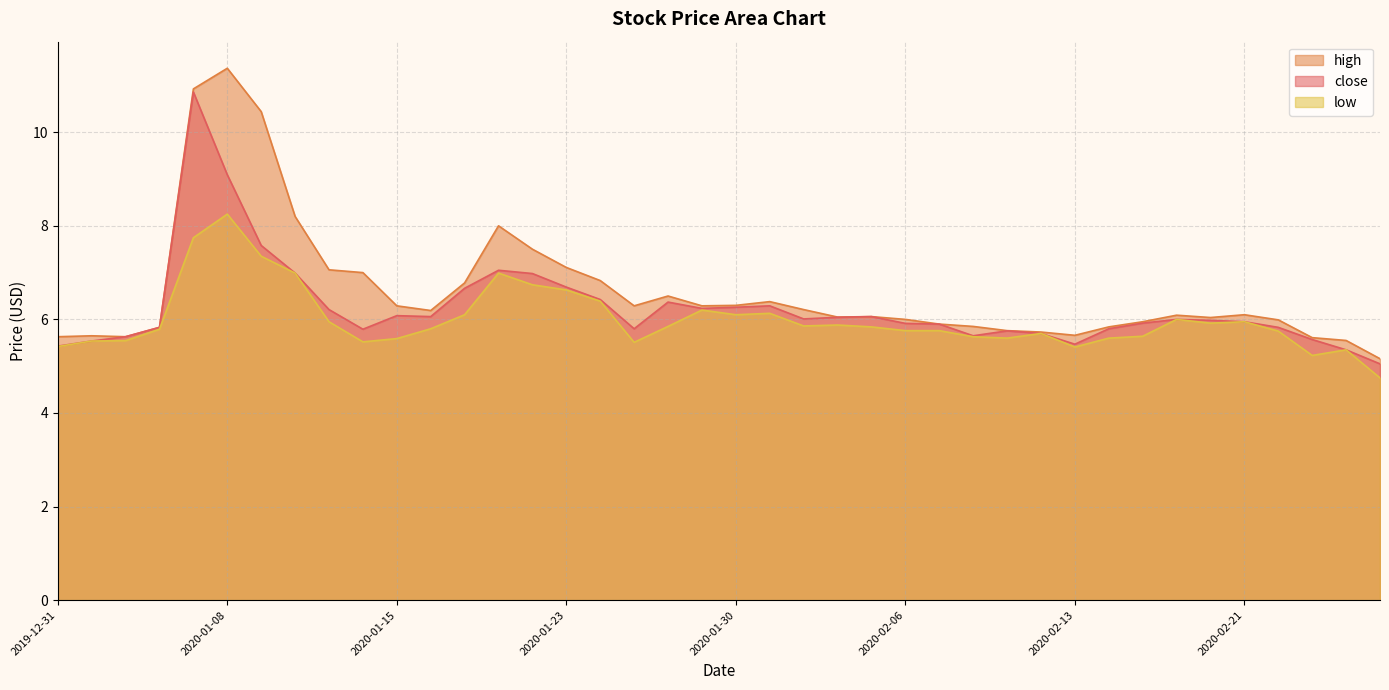

At 2020-02-18, list the series in order from smallest to largest.

low, close, high